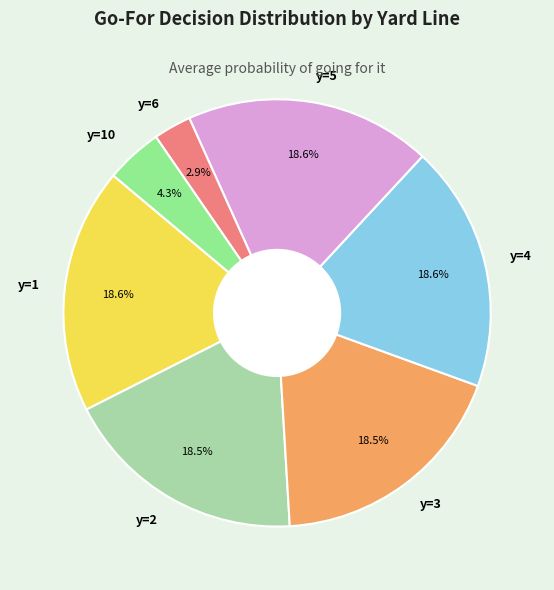

The y=1 slice represents 19% of the pie. True or false?

True